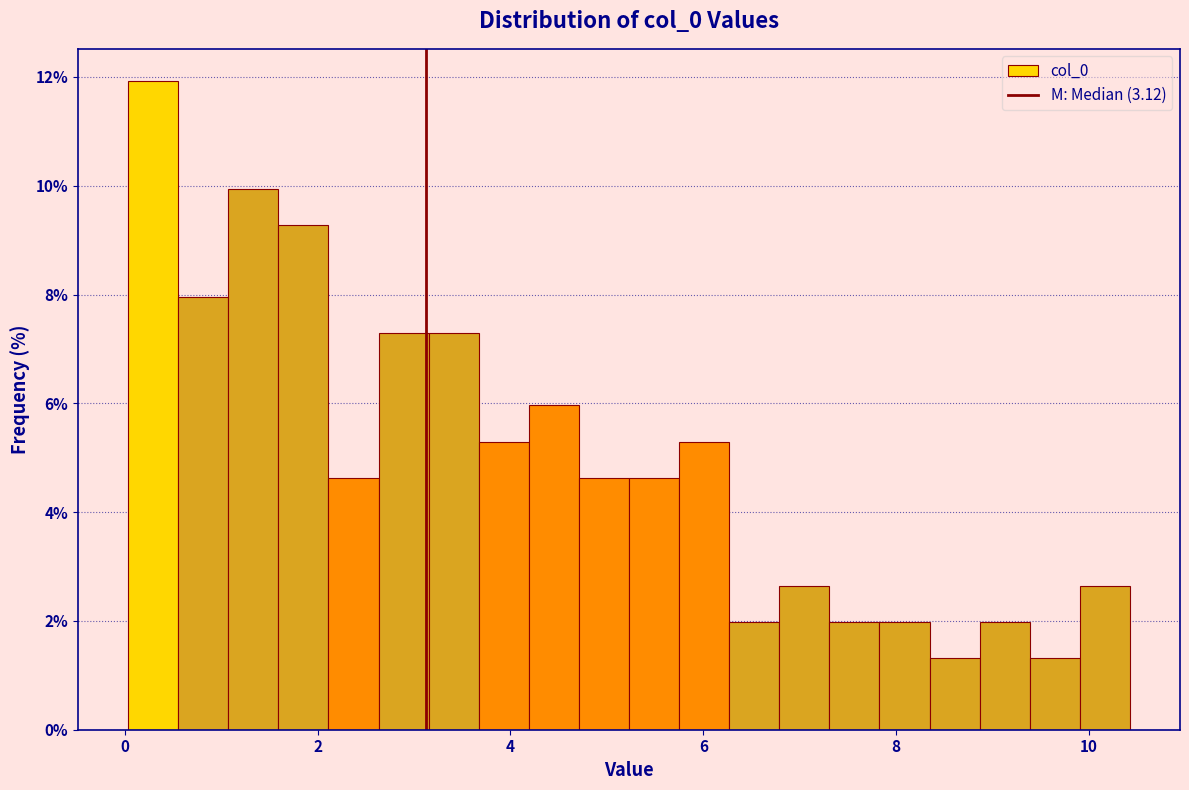

Read against the x-axis, roughly where is the centre of the tallest bar?

0.2